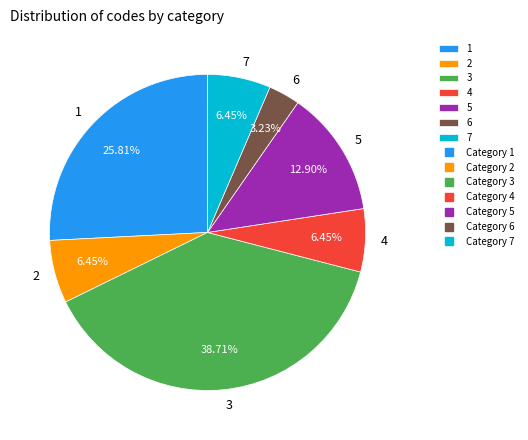

To the nearest percent, what is the combined percentage of 1 and 6?

29%